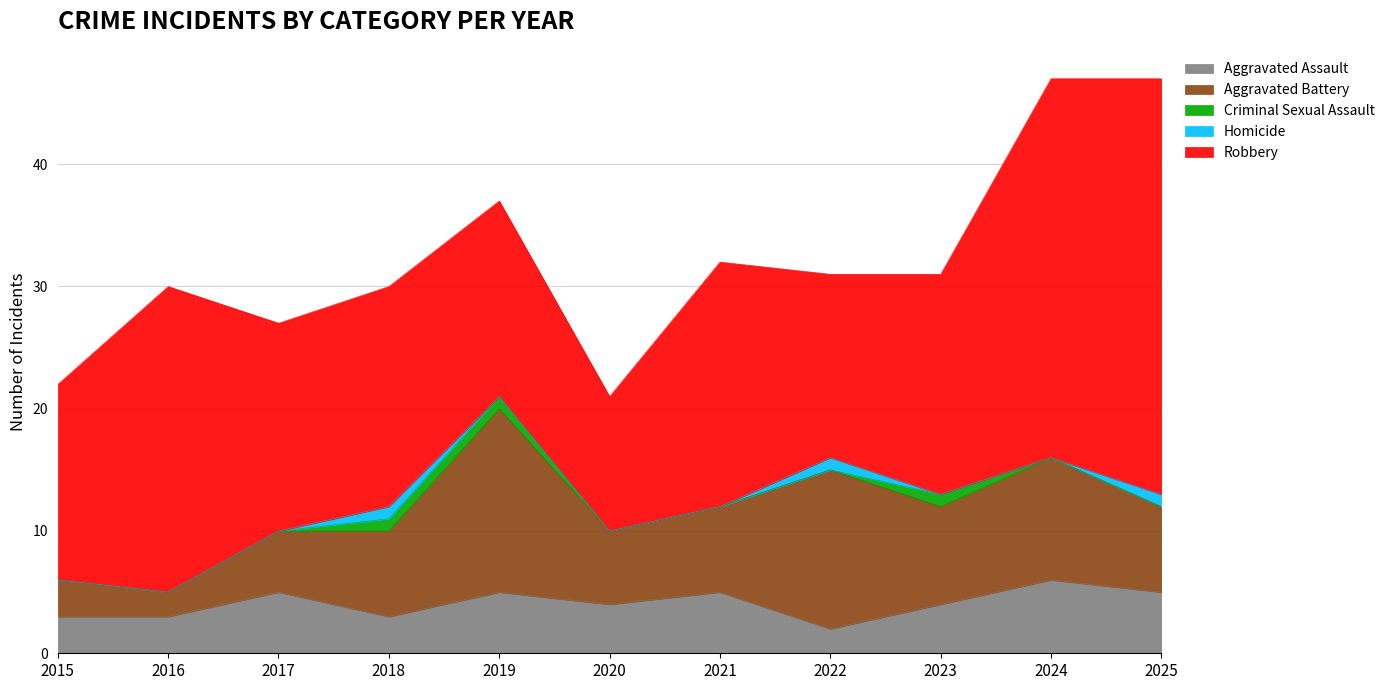

Is the value of Criminal Sexual Assault at 2020 greater than the value of Homicide at 2025?

No